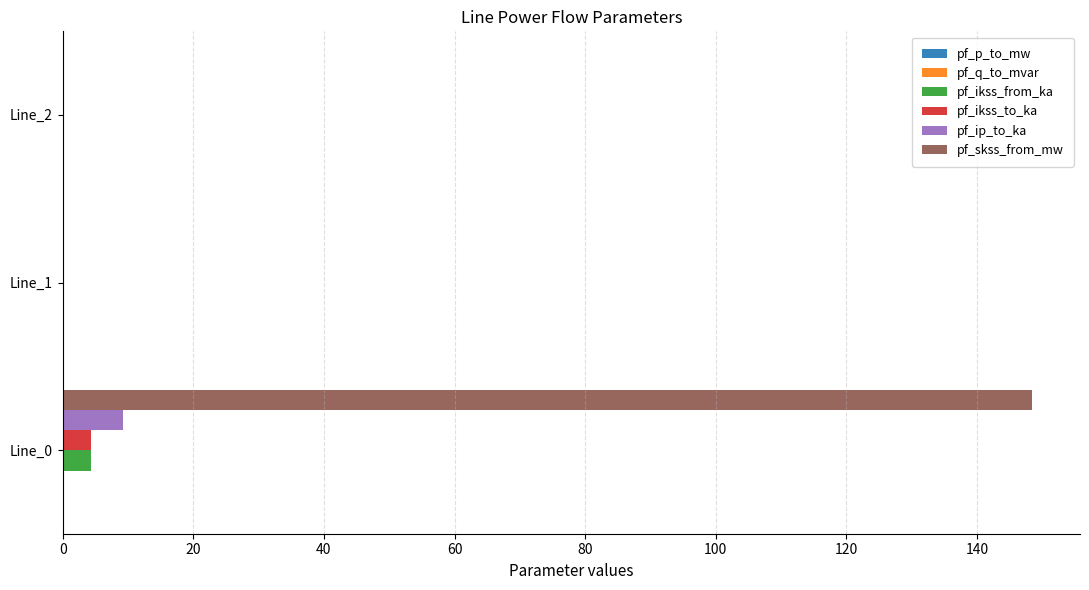

The pf_ip_to_ka series shows 9.3 at Line_0. True or false?

True